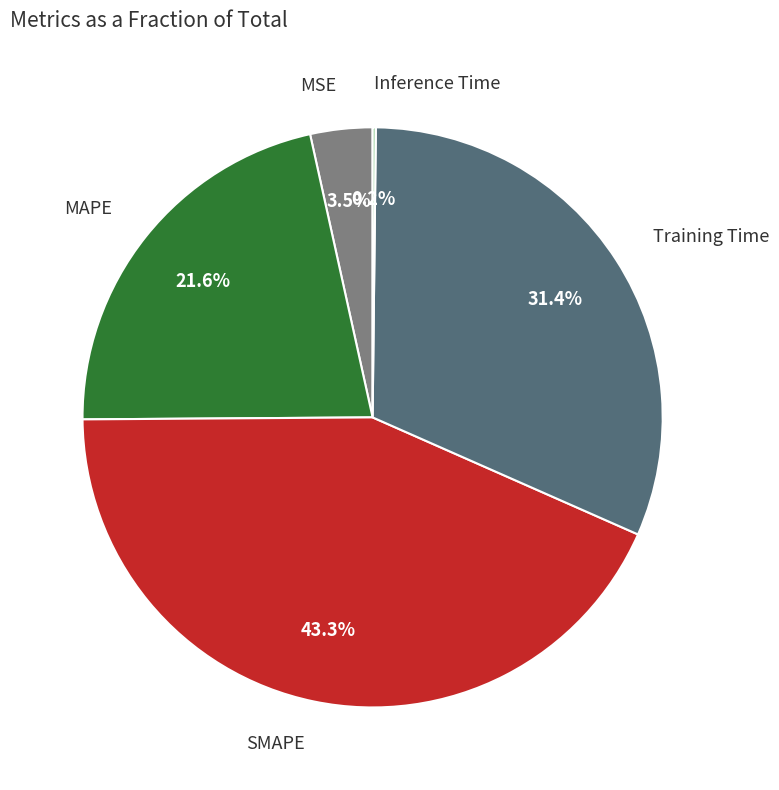

Is there any slice that represents more than half of the pie?

No